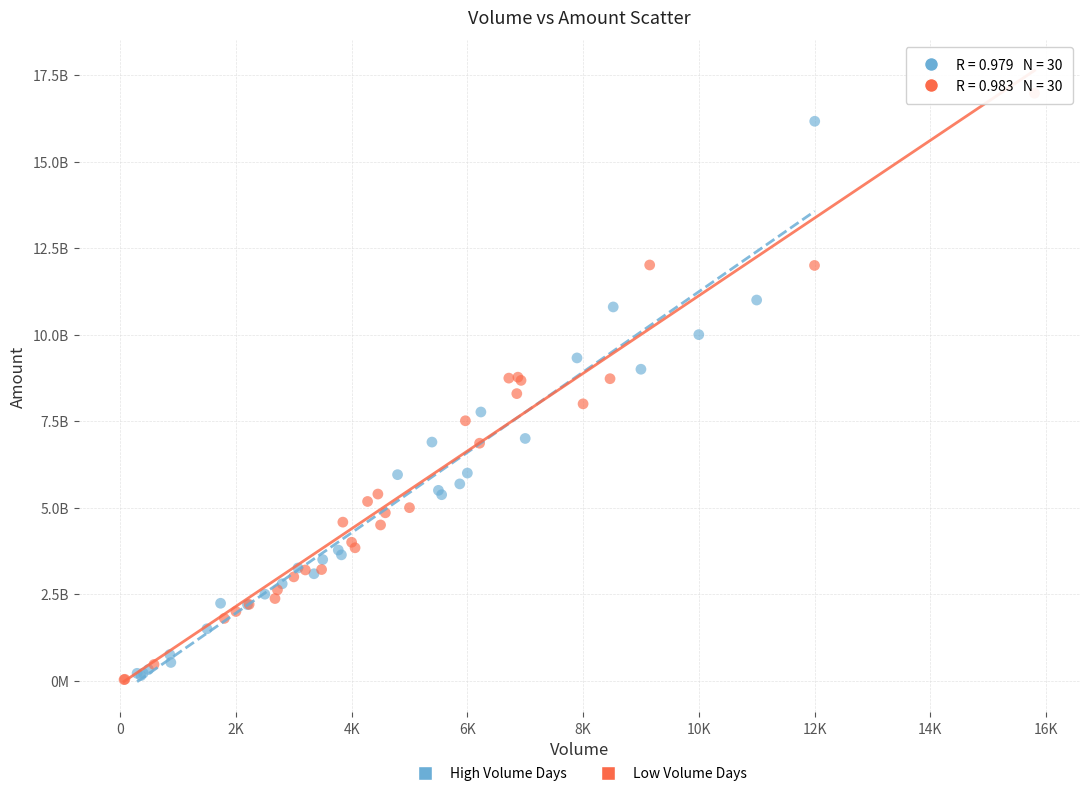

Which series contains the highest Y value?

Low Volume Days